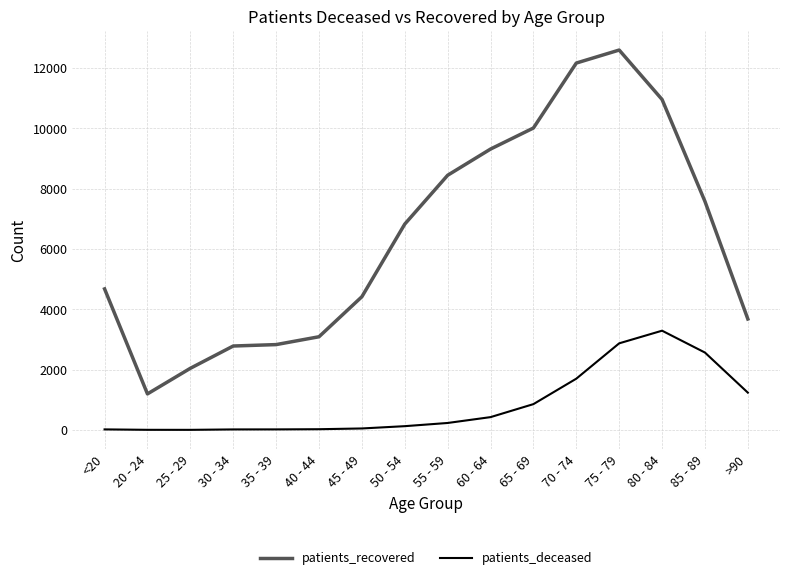

True or false: patients_recovered and patients_deceased intersect in this chart.

False